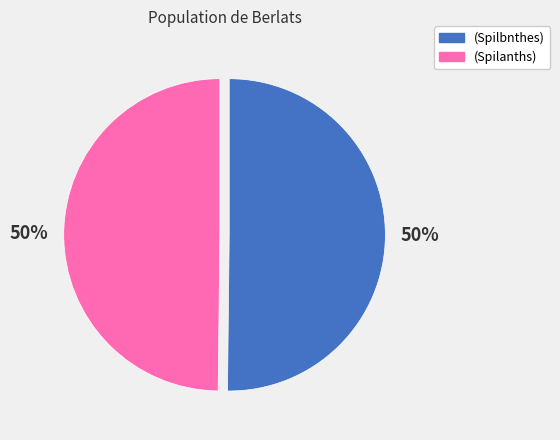

What percentage is the (Spilbnthes) slice, to the nearest percent?

50%